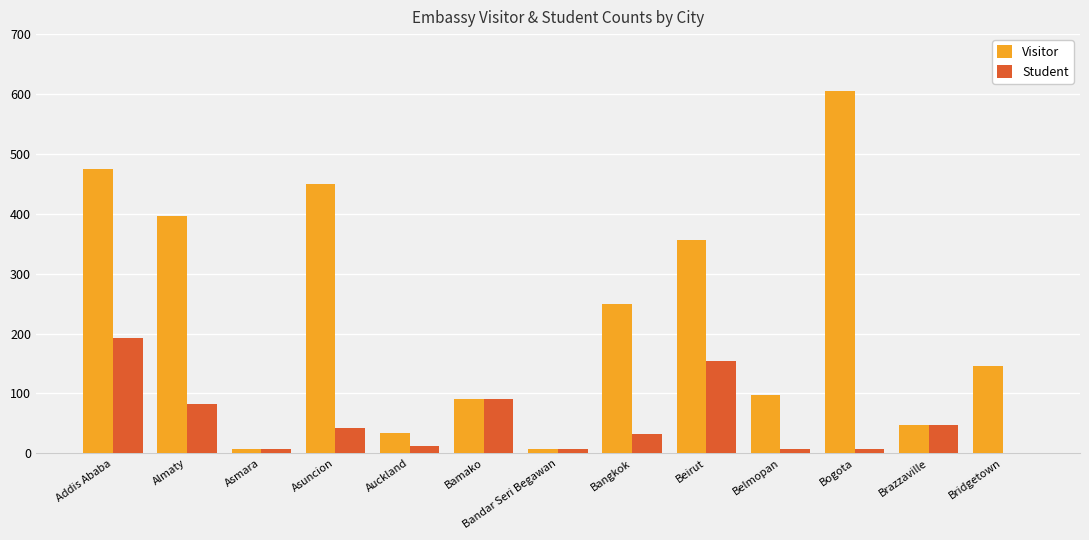

Is it true that Student equals 33 at Bangkok?

True